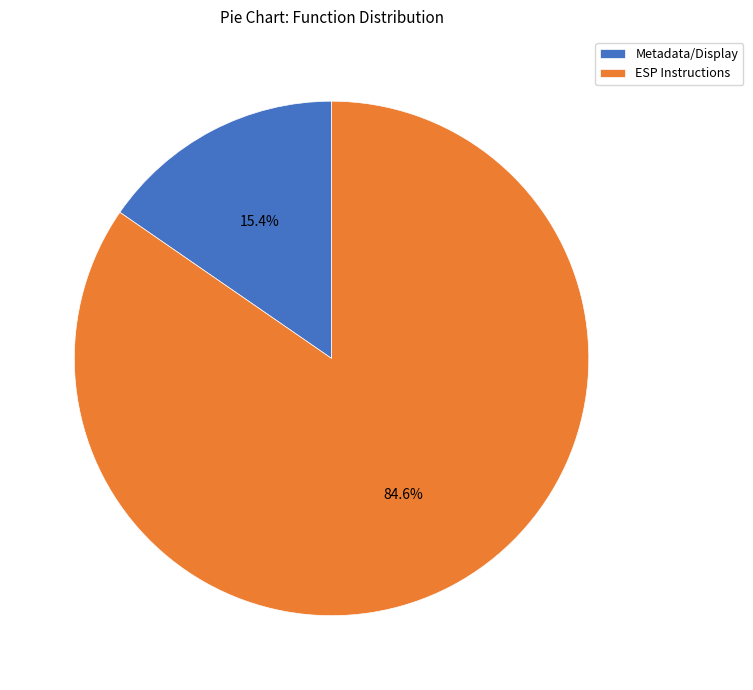

What percentage is the ESP Instructions slice, to the nearest percent?

85%